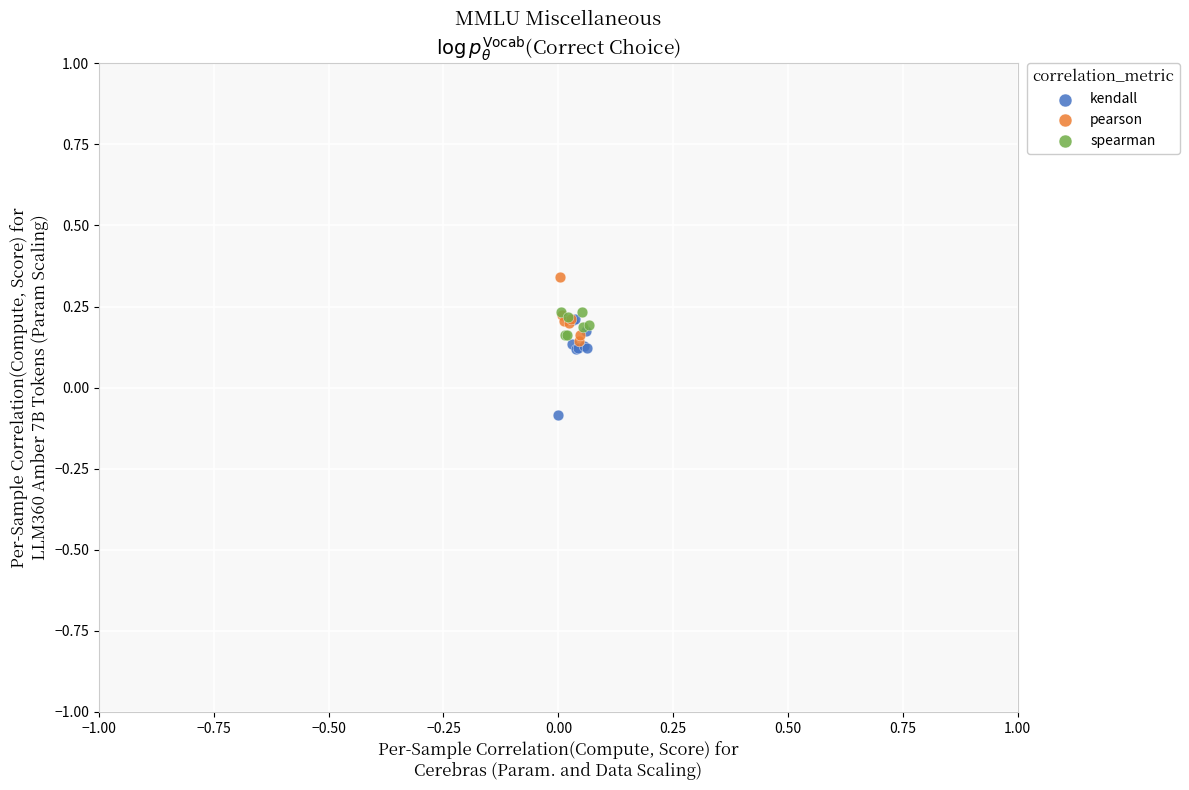

Which series reaches the maximum Y coordinate?

pearson